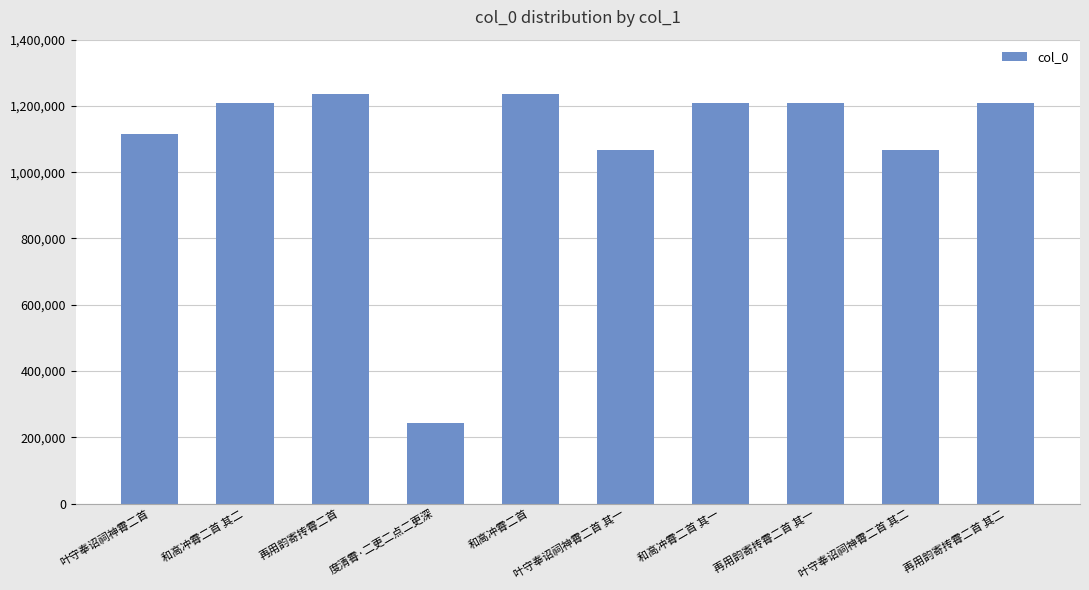

What is the difference between the values at 叶守奉诏祠神霄二首 and 度清霄·二更二点二更深?

872507